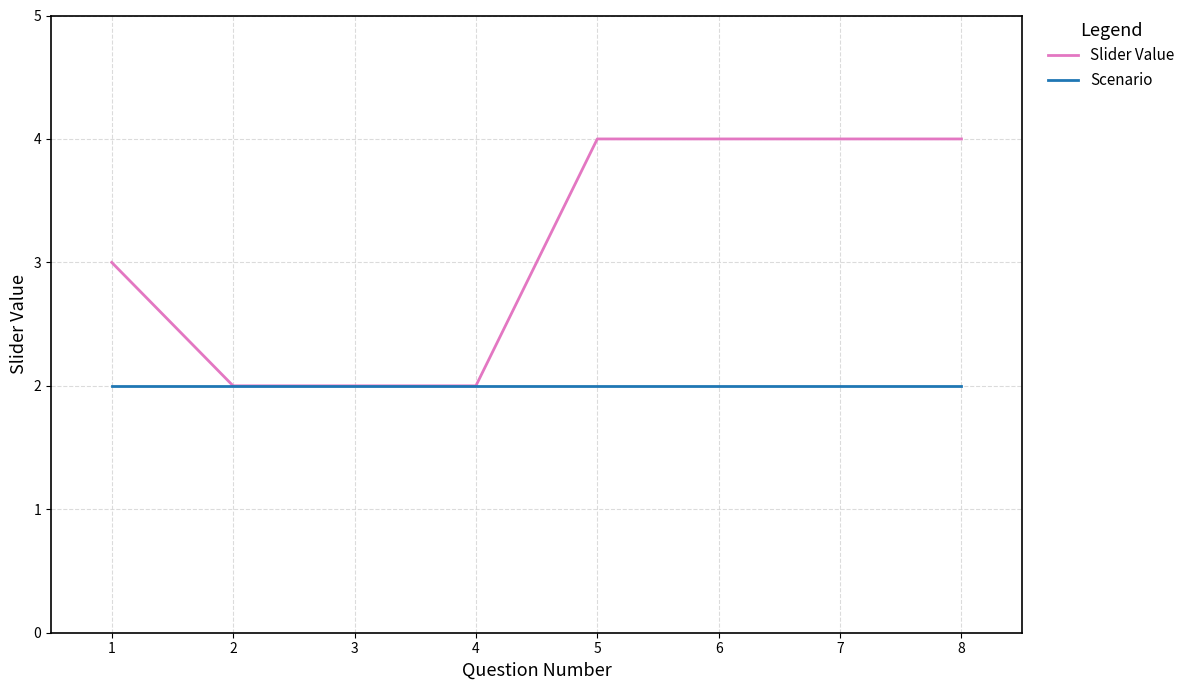

Is it true that Scenario equals 2 at 7?

True